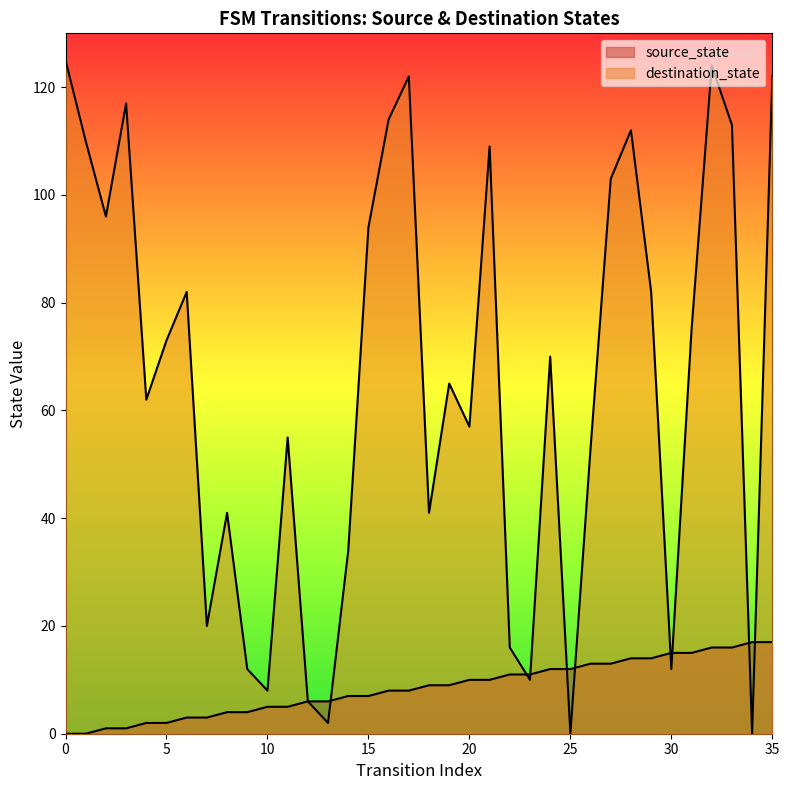

Where is source_state nearest to the value 8?

16